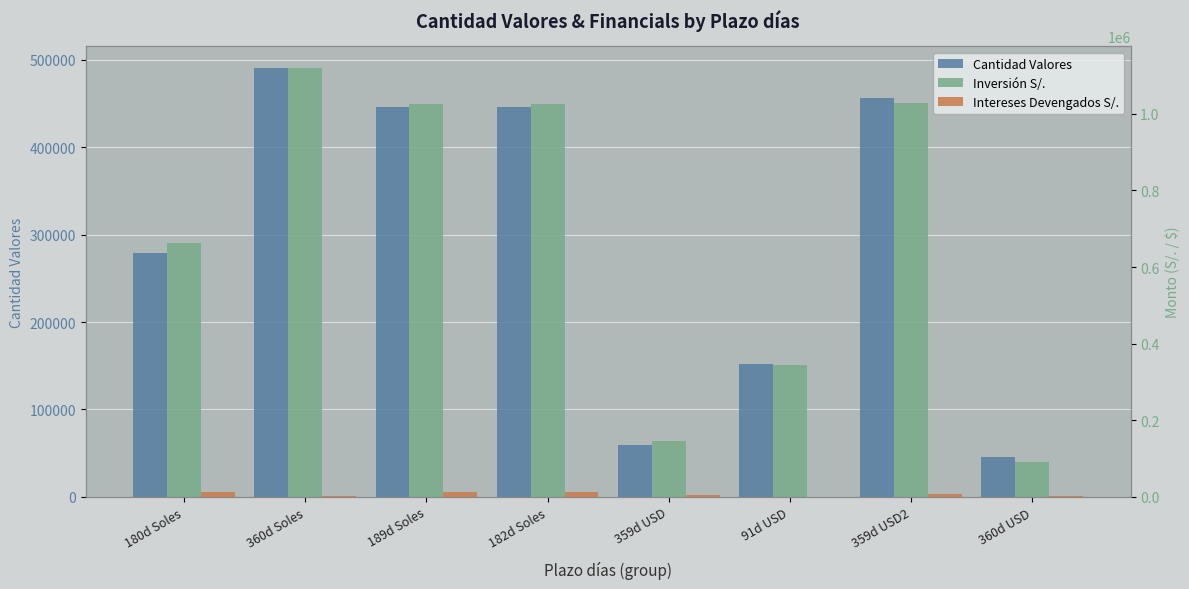

What is the difference between the Intereses Devengados S/. values at 360d USD and 189d Soles?

11461.9